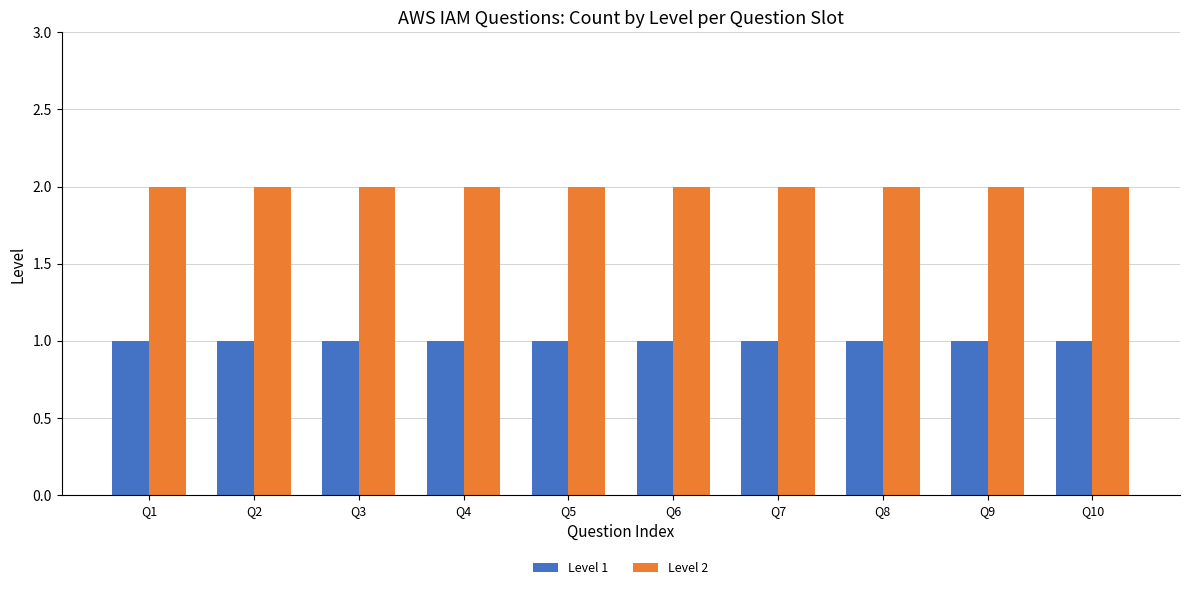

What is the difference between the highest and lowest values at Q6?

1